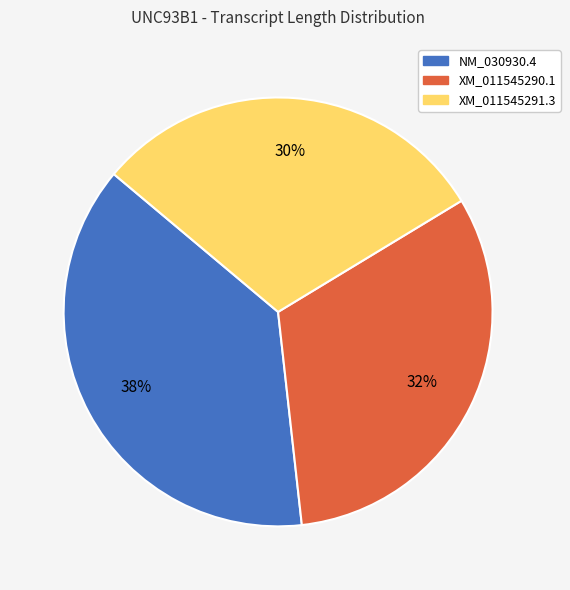

Which has a higher value, XM_011545290.1 or XM_011545291.3?

XM_011545290.1